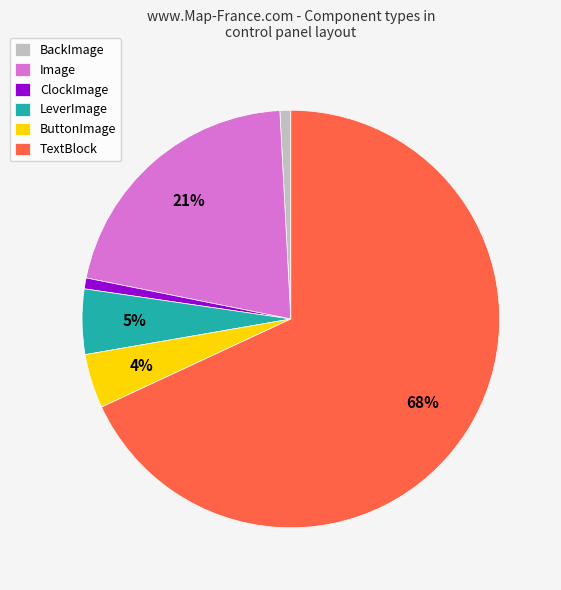

Which slice is the largest?

TextBlock